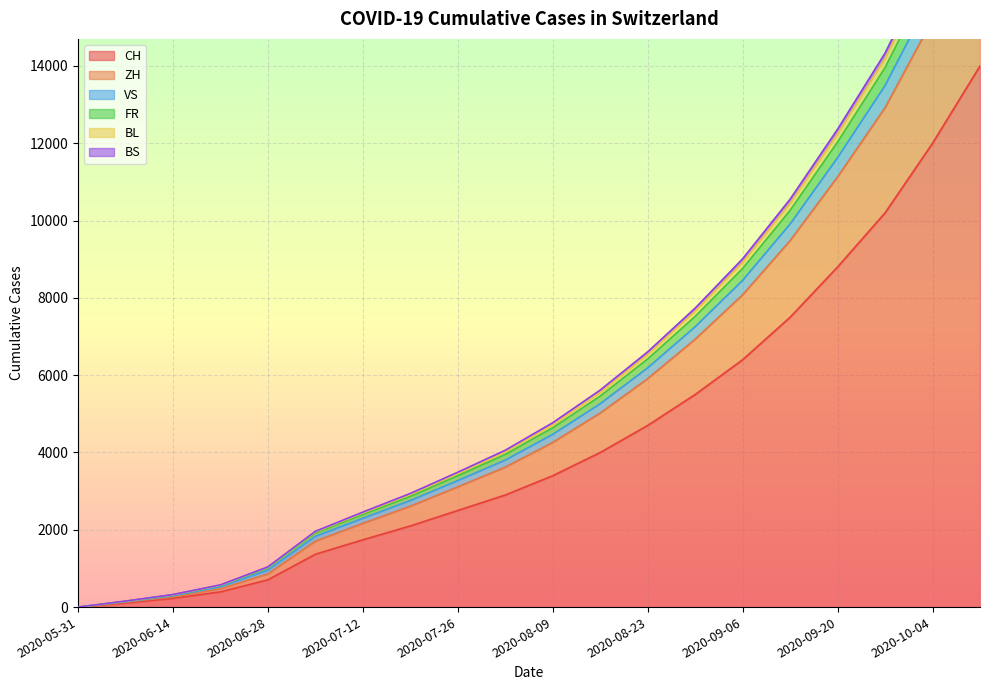

Where is CH nearest to the value 7000?

2020-09-13